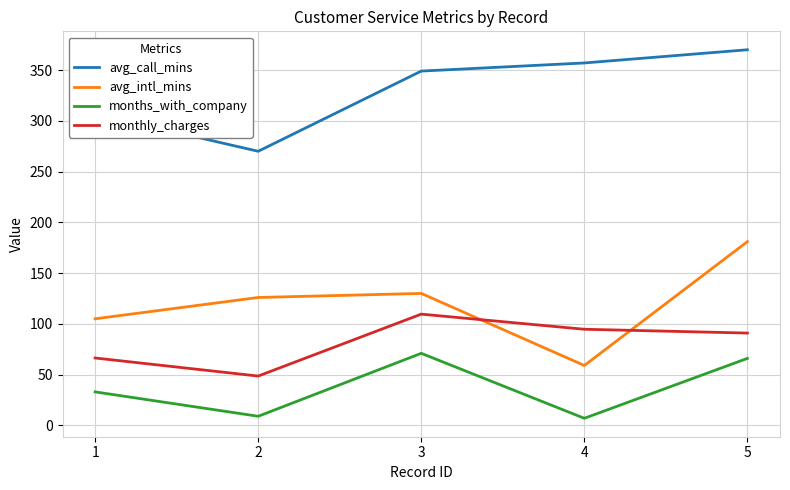

True or false: months_with_company has a value of 103.2 at 5.

False